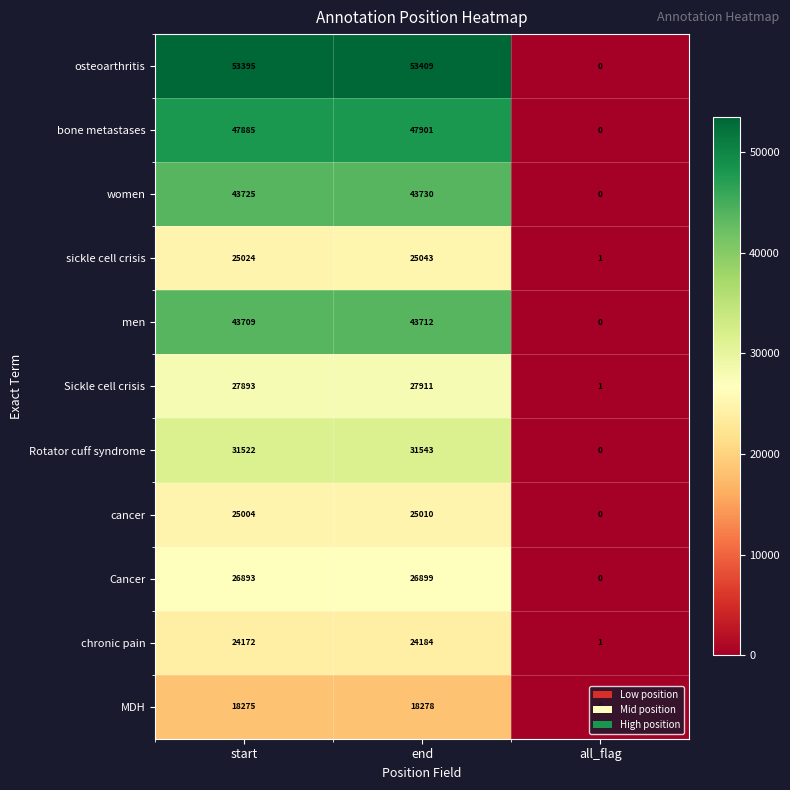

What is the spread (max minus min) of values at end?

35131